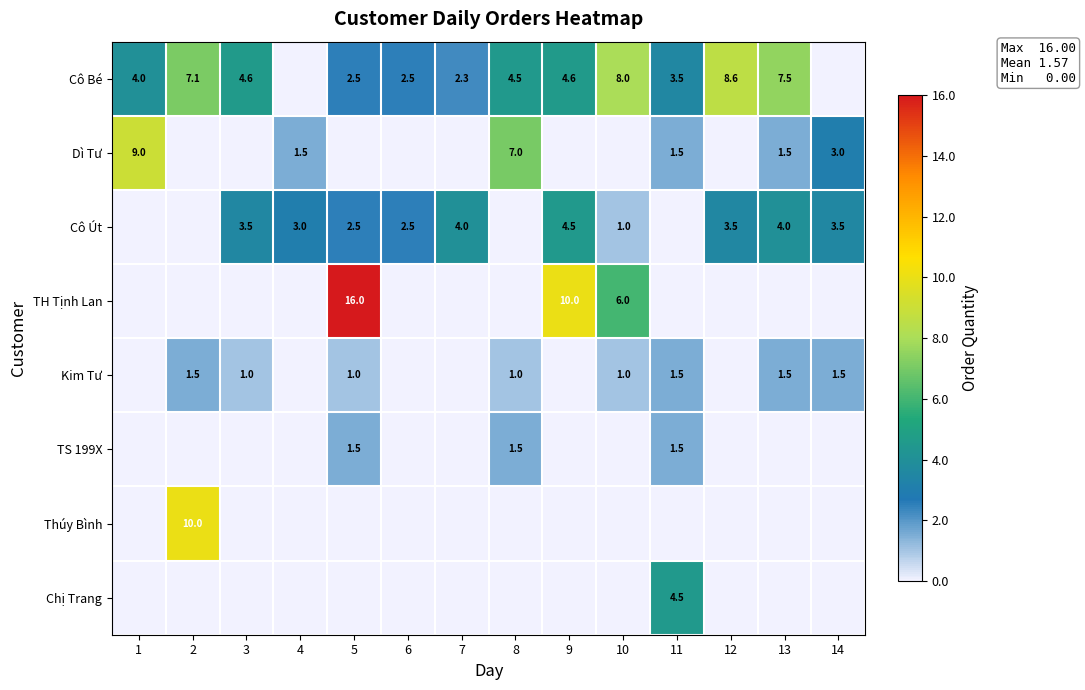

What is the difference between the Cô Út values at 9 and 4?

1.5